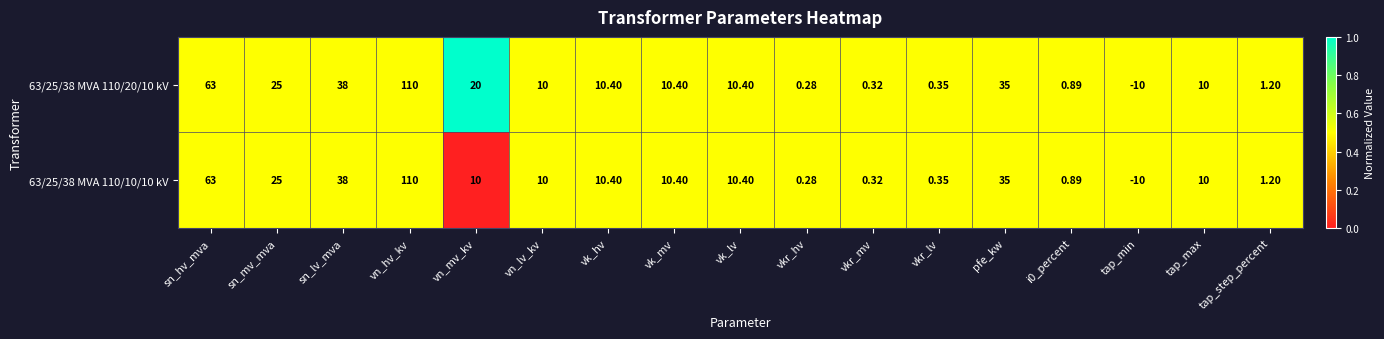

Is the value of 63/25/38 MVA 110/10/10 kV at sn_mv_mva greater than the value of 63/25/38 MVA 110/20/10 kV at vn_lv_kv?

Yes